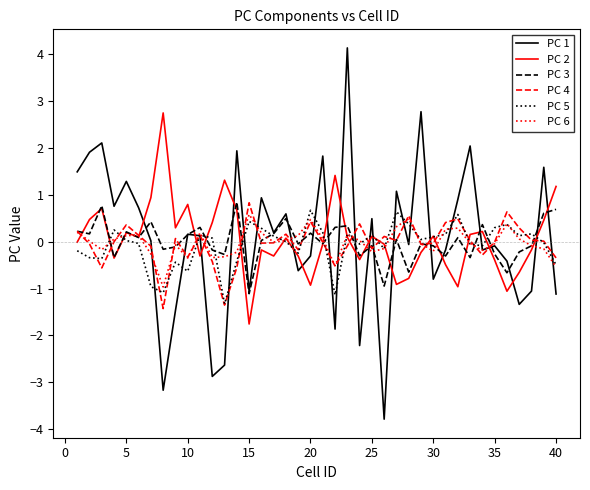

What is the minimum value for PC 6?

-1.0